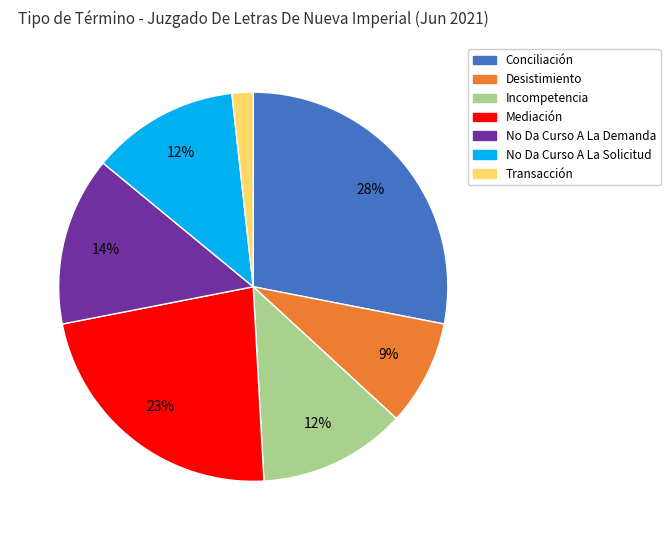

Which category has the biggest portion of the pie?

Conciliación